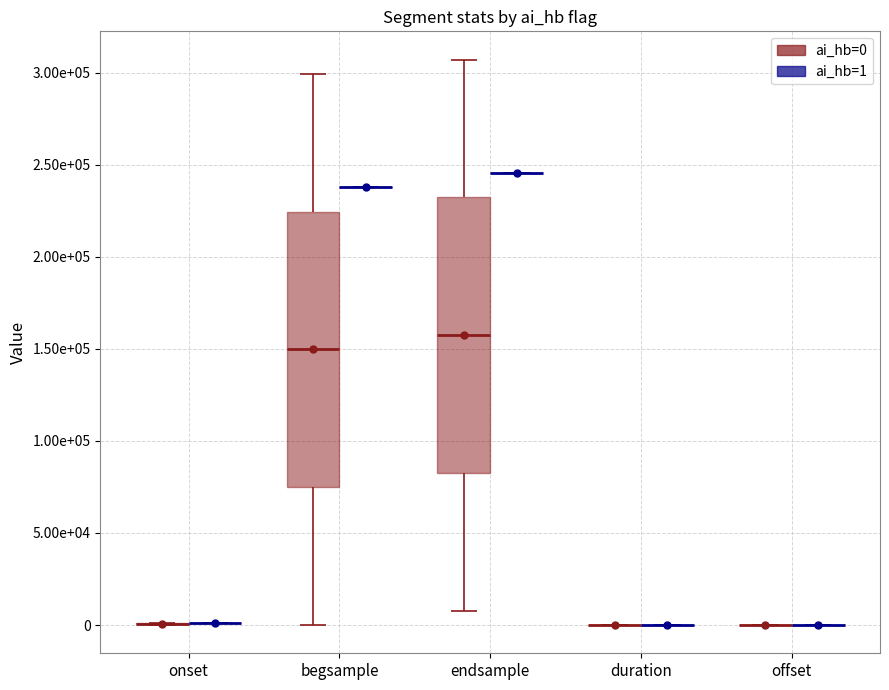

Reading left to right, what are all the values shown in this chart?

onset: 0=0	1=30	2=60	3=90	4=120	5=150	6=180	7=210	8=240	9=270	10=300	11=330	12=360	13=390	14=420	15=450	16=480	17=510	18=540	19=570	20=600	21=630	22=660	23=690	24=720	25=750	26=780	27=810	28=840	29=870	30=900	31=930	32=960	33=990	34=1020	35=1050	36=1080	37=1110	38=1140	39=1170
begsample: 0=1	1=7681	2=15361	3=23041	4=30721	5=38401	6=46081	7=53761	8=61441	9=69121	10=76801	11=84481	12=92161	13=99841	14=107521	15=115201	16=122881	17=130561	18=138241	19=145921	20=153601	21=161281	22=168961	23=176641	24=184321	25=192001	26=199681	27=207361	28=215041	29=222721	30=230401	31=238081	32=245761	33=253441	34=261121	35=268801	36=276481	37=284161	38=291841	39=299521
endsample: 0=7680	1=15360	2=23040	3=30720	4=38400	5=46080	6=53760	7=61440	8=69120	9=76800	10=84480	11=92160	12=99840	13=107520	14=115200	15=122880	16=130560	17=138240	18=145920	19=153600	20=161280	21=168960	22=176640	23=184320	24=192000	25=199680	26=207360	27=215040	28=222720	29=230400	30=238080	31=245760	32=253440	33=261120	34=268800	35=276480	36=284160	37=291840	38=299520	39=307200
duration: 0=30	1=30	2=30	3=30	4=30	5=30	6=30	7=30	8=30	9=30	10=30	11=30	12=30	13=30	14=30	15=30	16=30	17=30	18=30	19=30	20=30	21=30	22=30	23=30	24=30	25=30	26=30	27=30	28=30	29=30	30=30	31=30	32=30	33=30	34=30	35=30	36=30	37=30	38=30	39=30
offset: 0=0	1=0	2=0	3=0	4=0	5=0	6=0	7=0	8=0	9=0	10=0	11=0	12=0	13=0	14=0	15=0	16=0	17=0	18=0	19=0	20=0	21=0	22=0	23=0	24=0	25=0	26=0	27=0	28=0	29=0	30=0	31=0	32=0	33=0	34=0	35=0	36=0	37=0	38=0	39=0